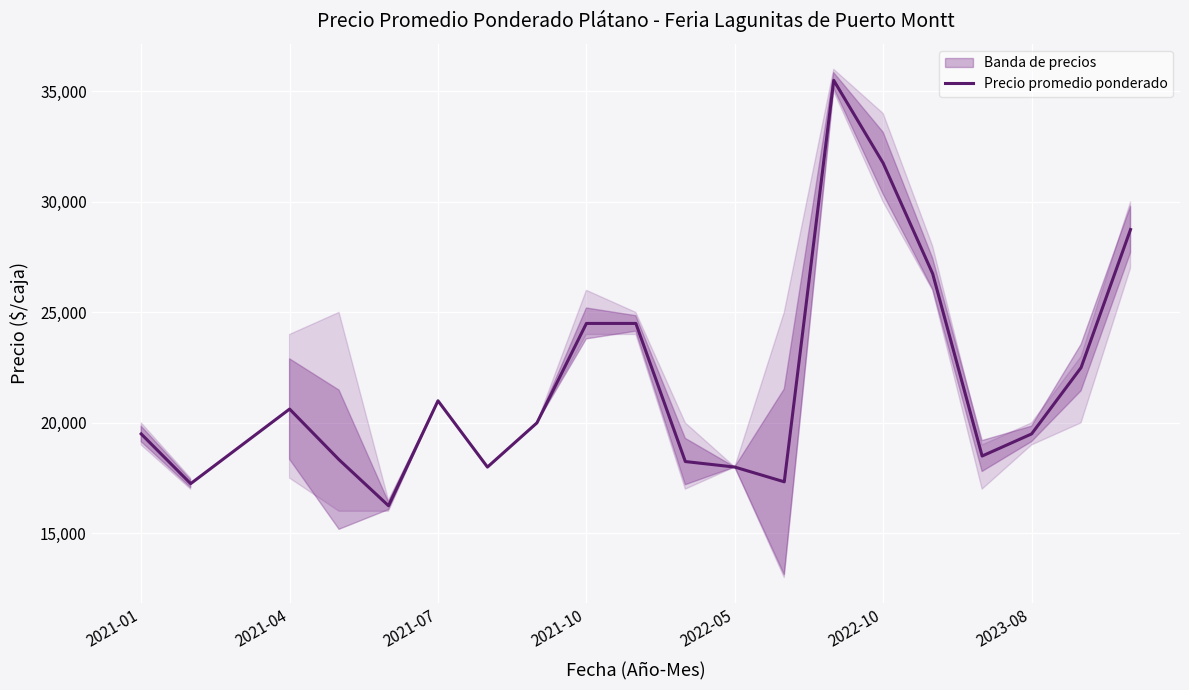

What is the minimum value for Precio promedio ponderado?

16250